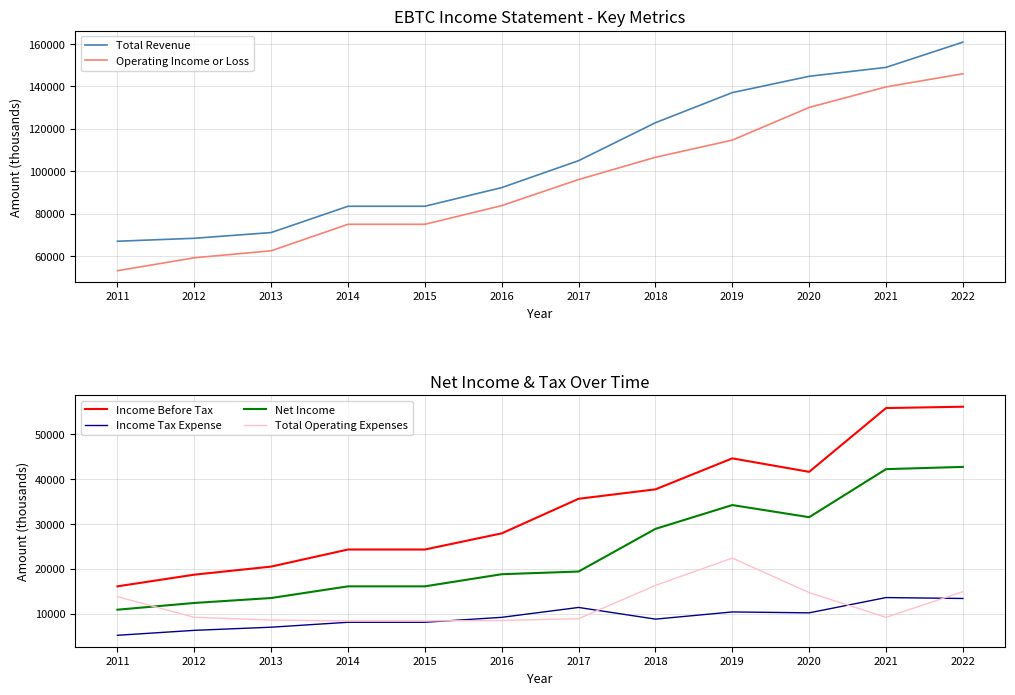

How many lines are shown in the chart?

6